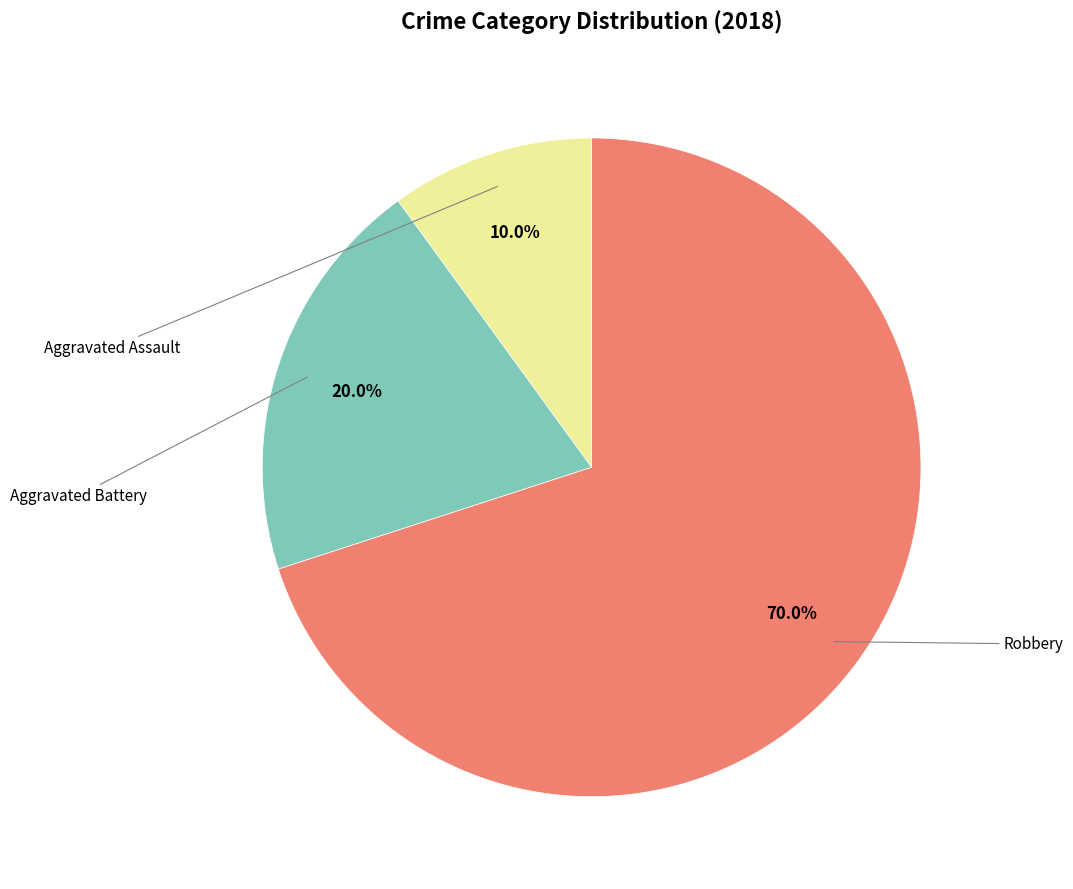

Is there a majority slice in this chart?

Yes